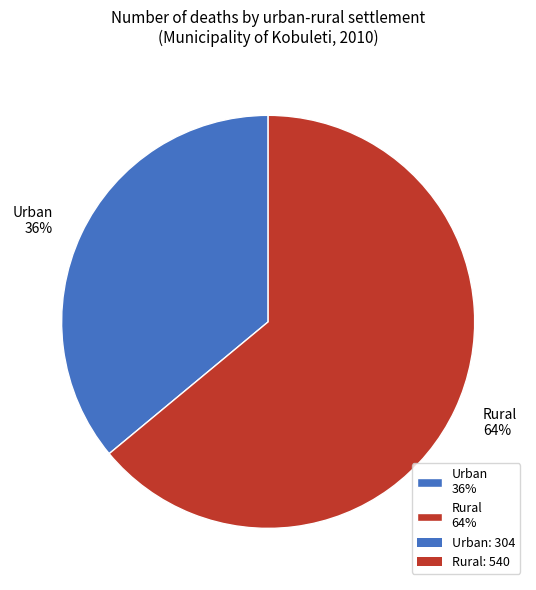

Combined, do Urban and Rural account for over 50%?

Yes